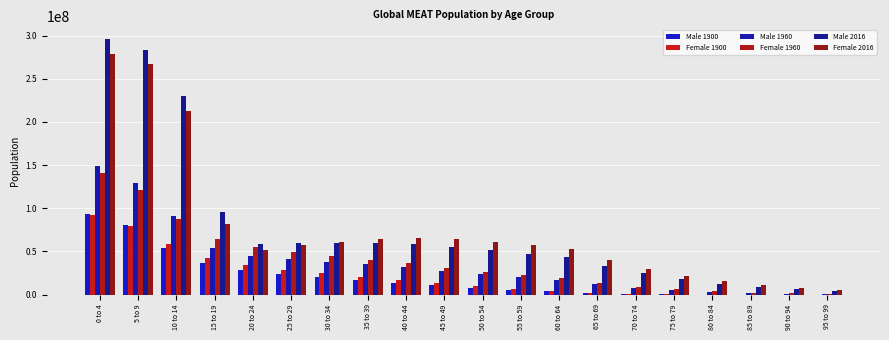

How many groups of bars are there?

20